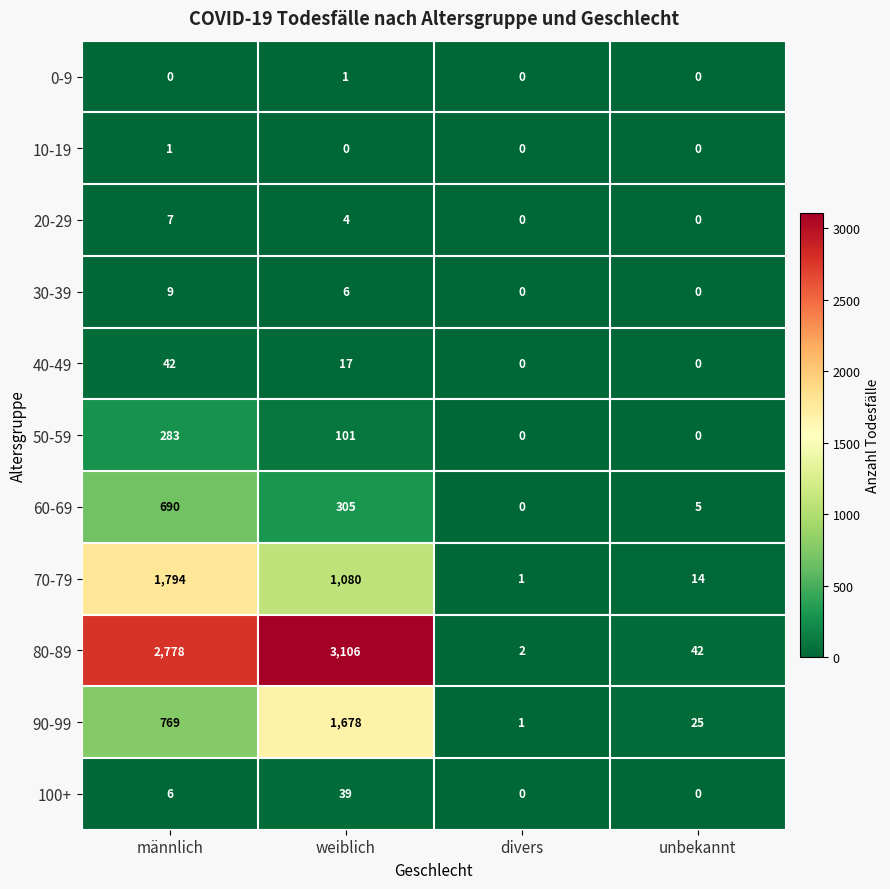

The value of 10-19 at divers is 0. True or false?

True